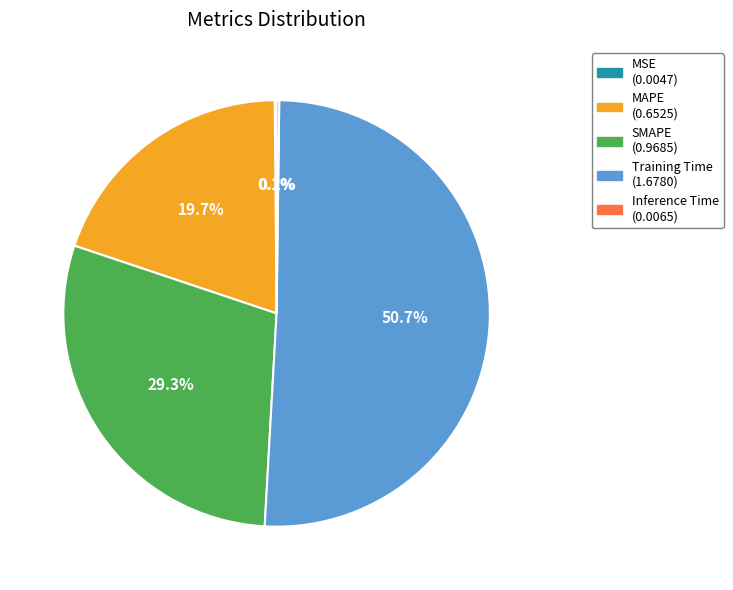

What is the largest slice in the pie chart?

Training Time